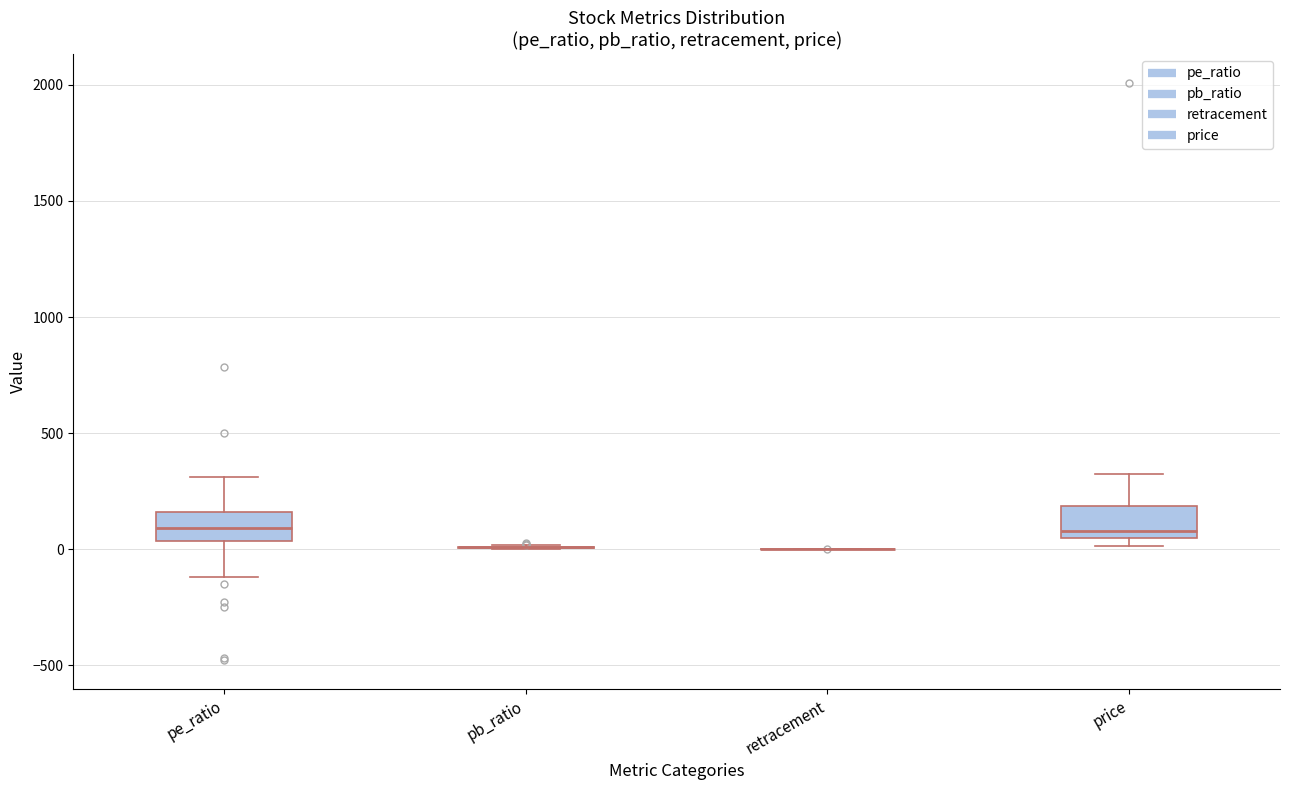

Reading left to right, read every box against the y-axis: the position of its median line, the range the box covers, and the ends of its whiskers. The values are not printed on the chart, so give them approximately, as read against the axis.

pe_ratio: median 100, box 50 to 150, whiskers -100 to 300
pb_ratio: box collapsed to a line at 0, whiskers 0 to 0
retracement: box collapsed to a line at 0, whiskers 0 to 0
price: median 100, box 50 to 200, whiskers 0 to 300